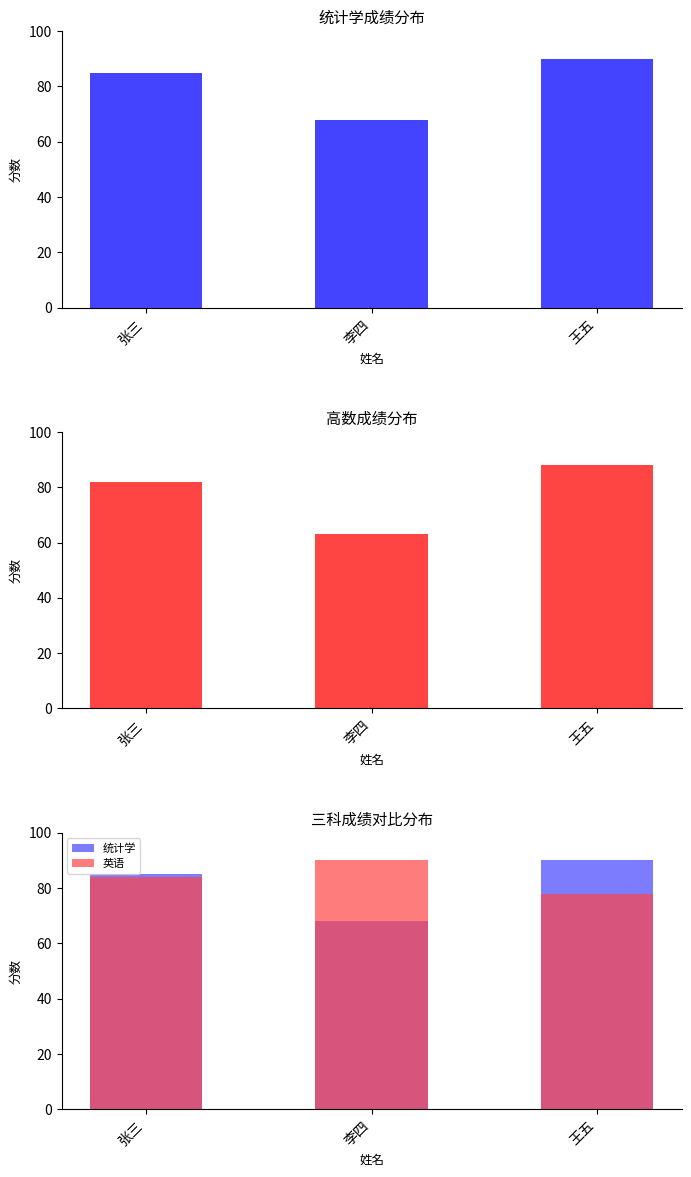

Which series has the largest total across all categories?

英语